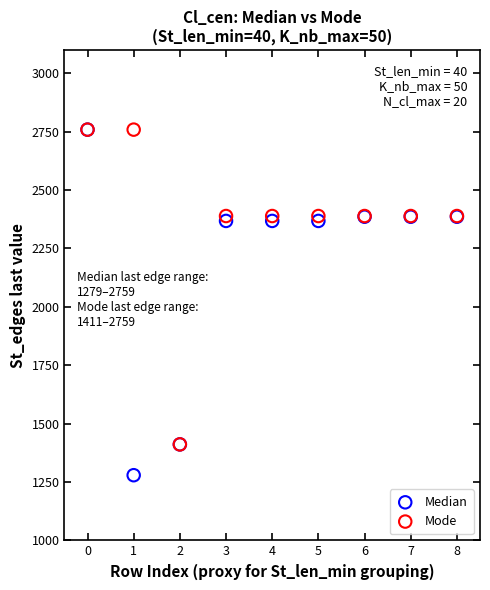

What are all the series names shown in the legend?

Median, Mode